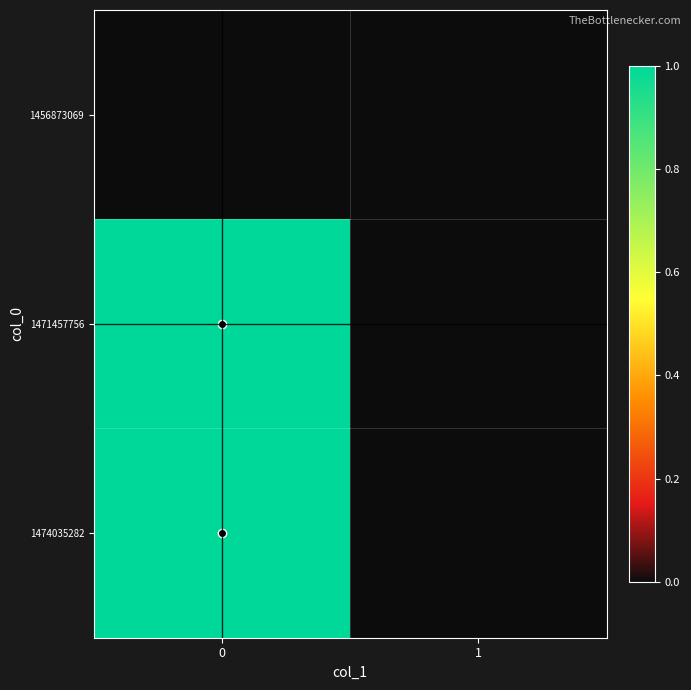

Which series changed the most between 0 and 1?

1471457756